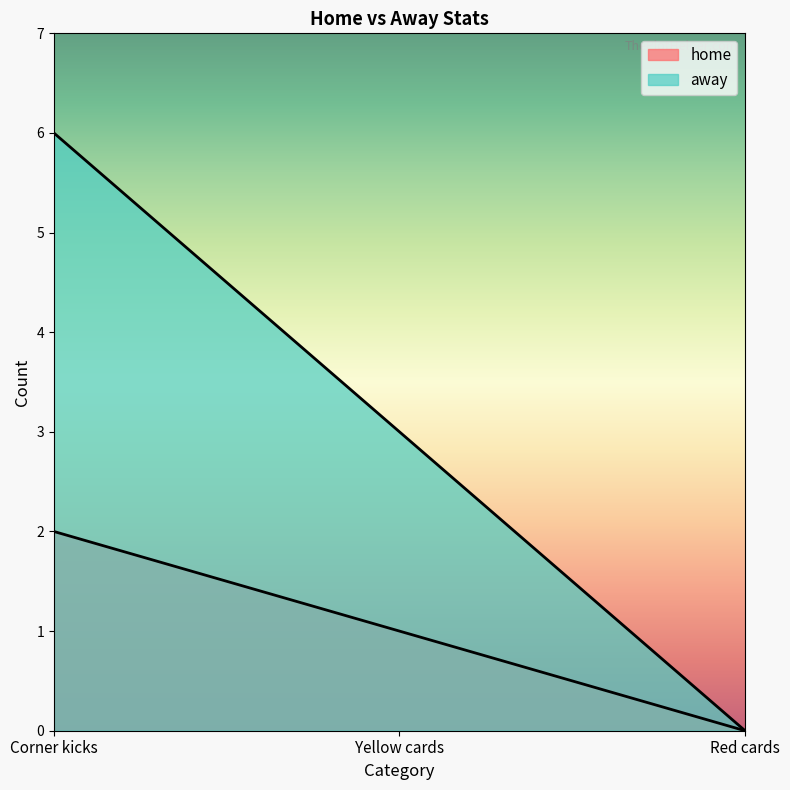

What is the difference between the maximum and minimum values in the home series?

2